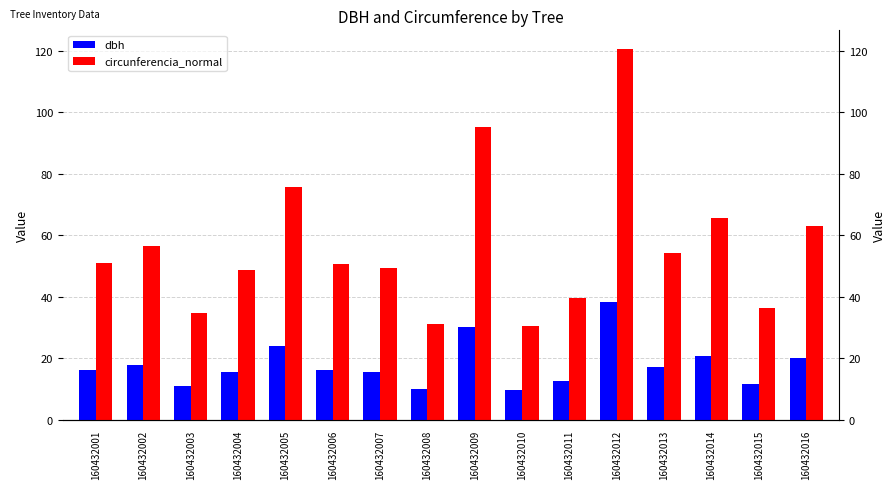

Rank the series by their maximum value, from lowest to highest.

dbh, circunferencia_normal